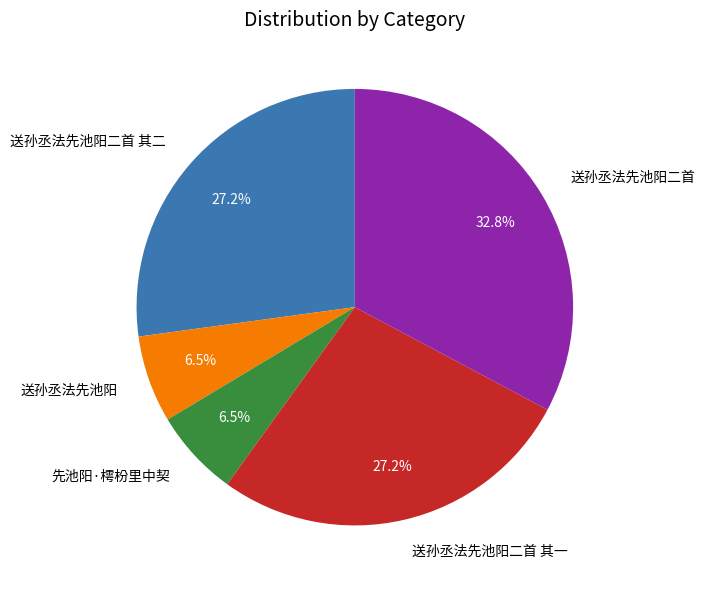

Approximately how many times larger is the value at 送孙丞法先池阳 compared to 送孙丞法先池阳二首 其二?

0.2